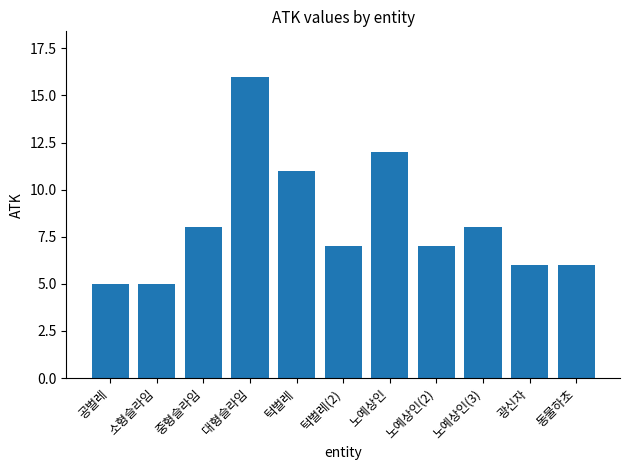

The value at 동물하초 is 11. True or false?

False